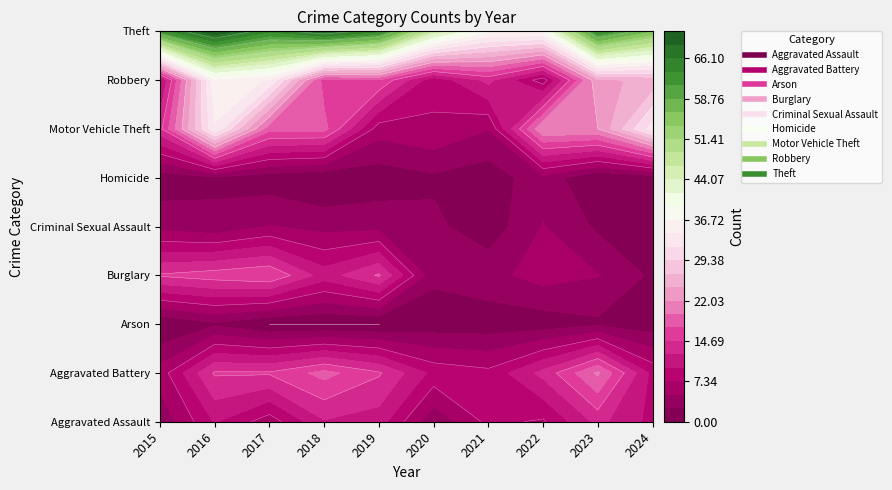

What is the difference between the Aggravated Battery values at 2022 and 2017?

2